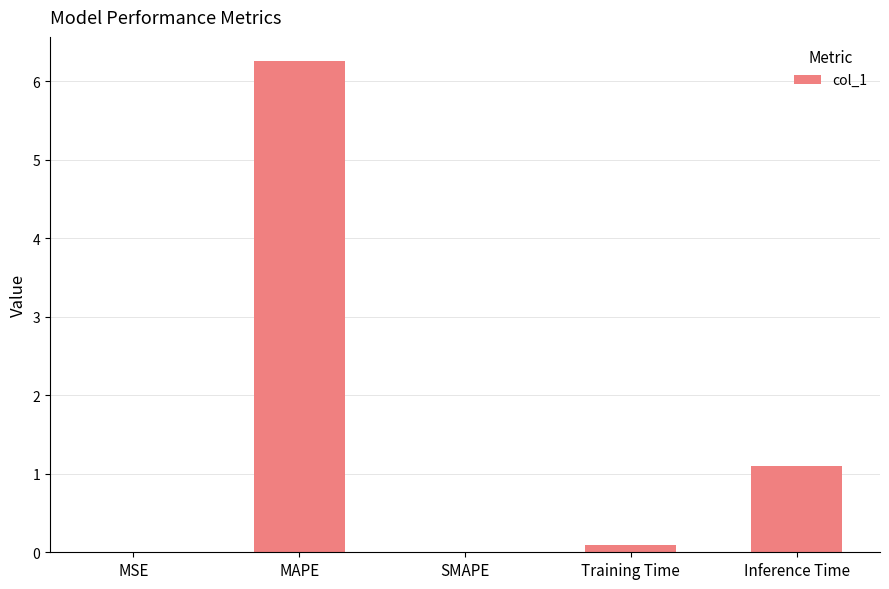

What is the greatest value displayed?

6.3